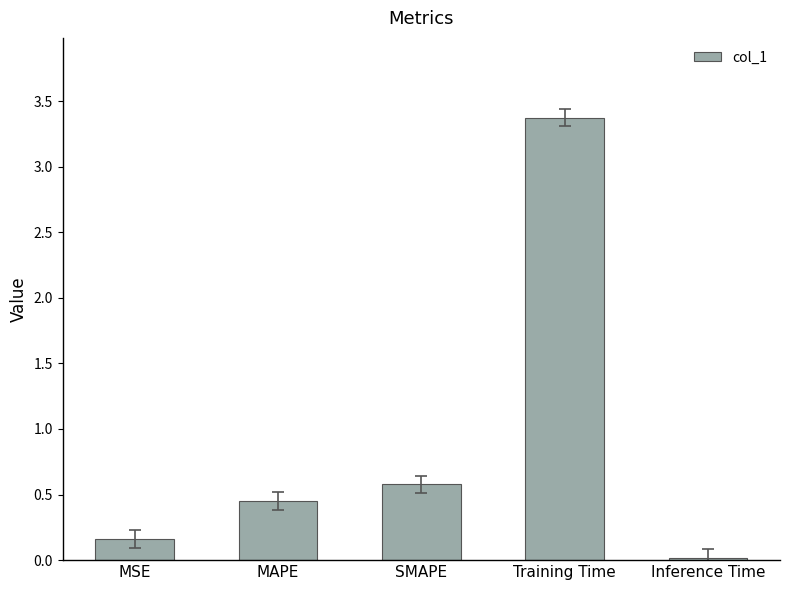

Which has a higher value, Inference Time or SMAPE?

SMAPE